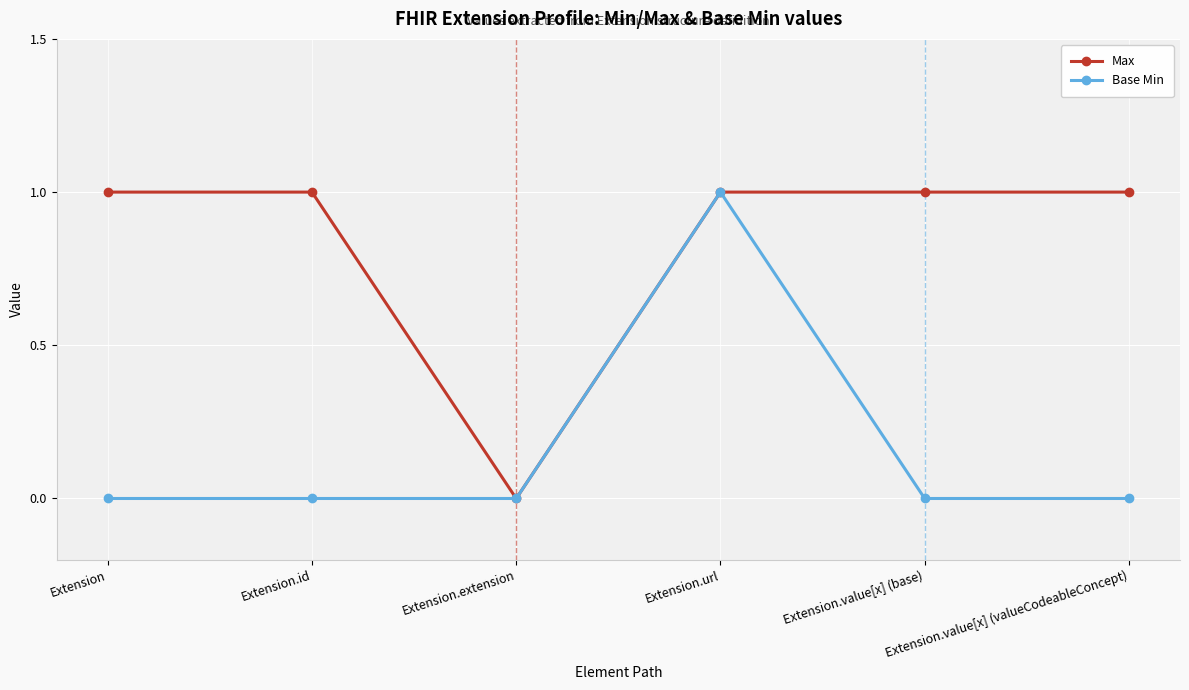

Reading left to right, transcribe all the data shown in this chart.

Max: Extension=1	Extension.id=1	Extension.extension=0	Extension.url=1	Extension.value[x] (base)=1	Extension.value[x] (valueCodeableConcept)=1
Base Min: Extension=0	Extension.id=0	Extension.extension=0	Extension.url=1	Extension.value[x] (base)=0	Extension.value[x] (valueCodeableConcept)=0